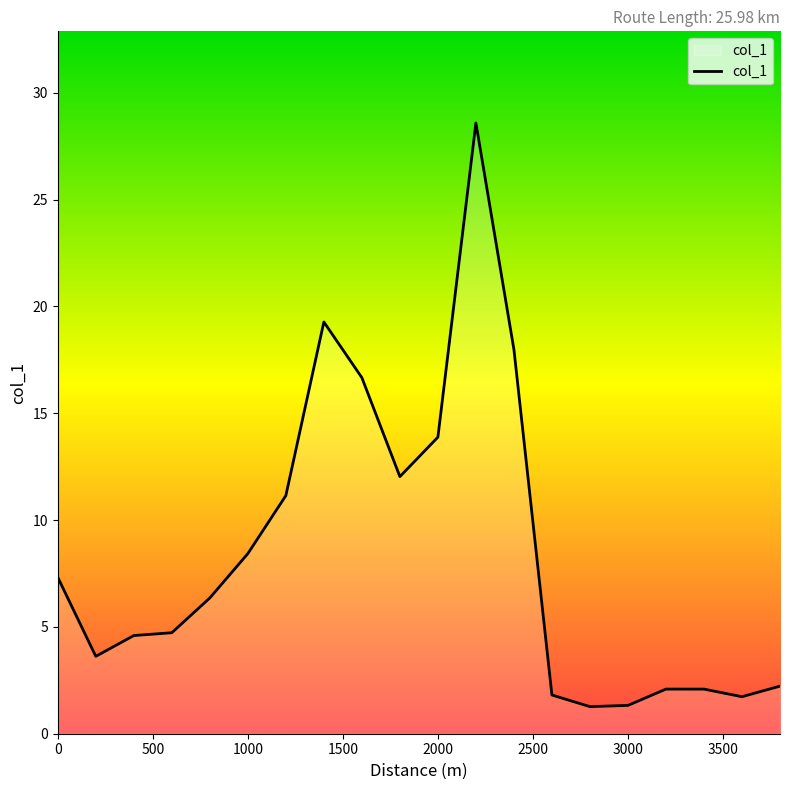

Does the chart have visible grid lines?

No